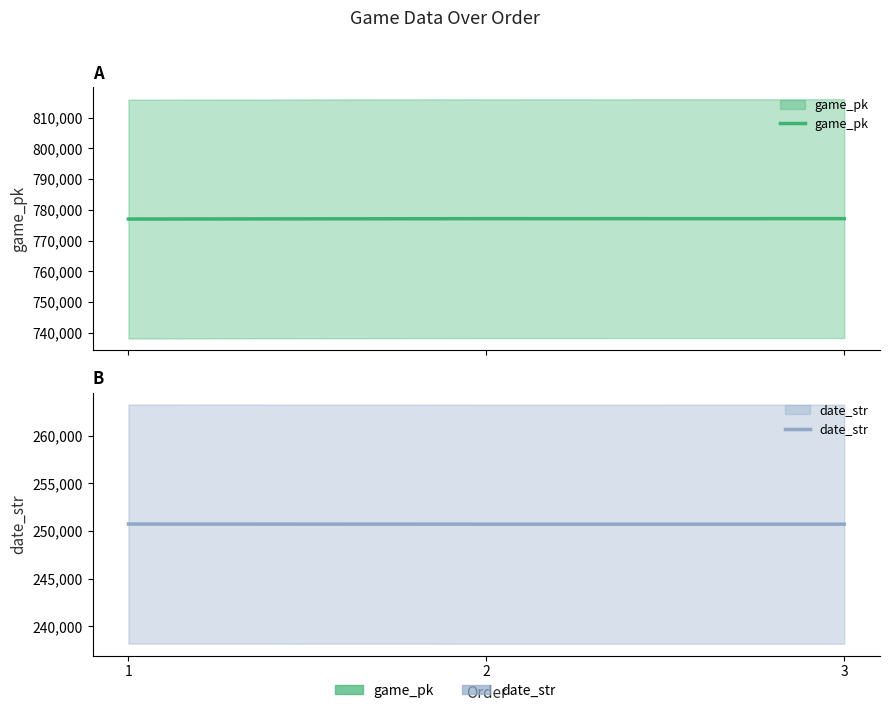

What is the difference between the maximum and minimum values in the date_str series?

13